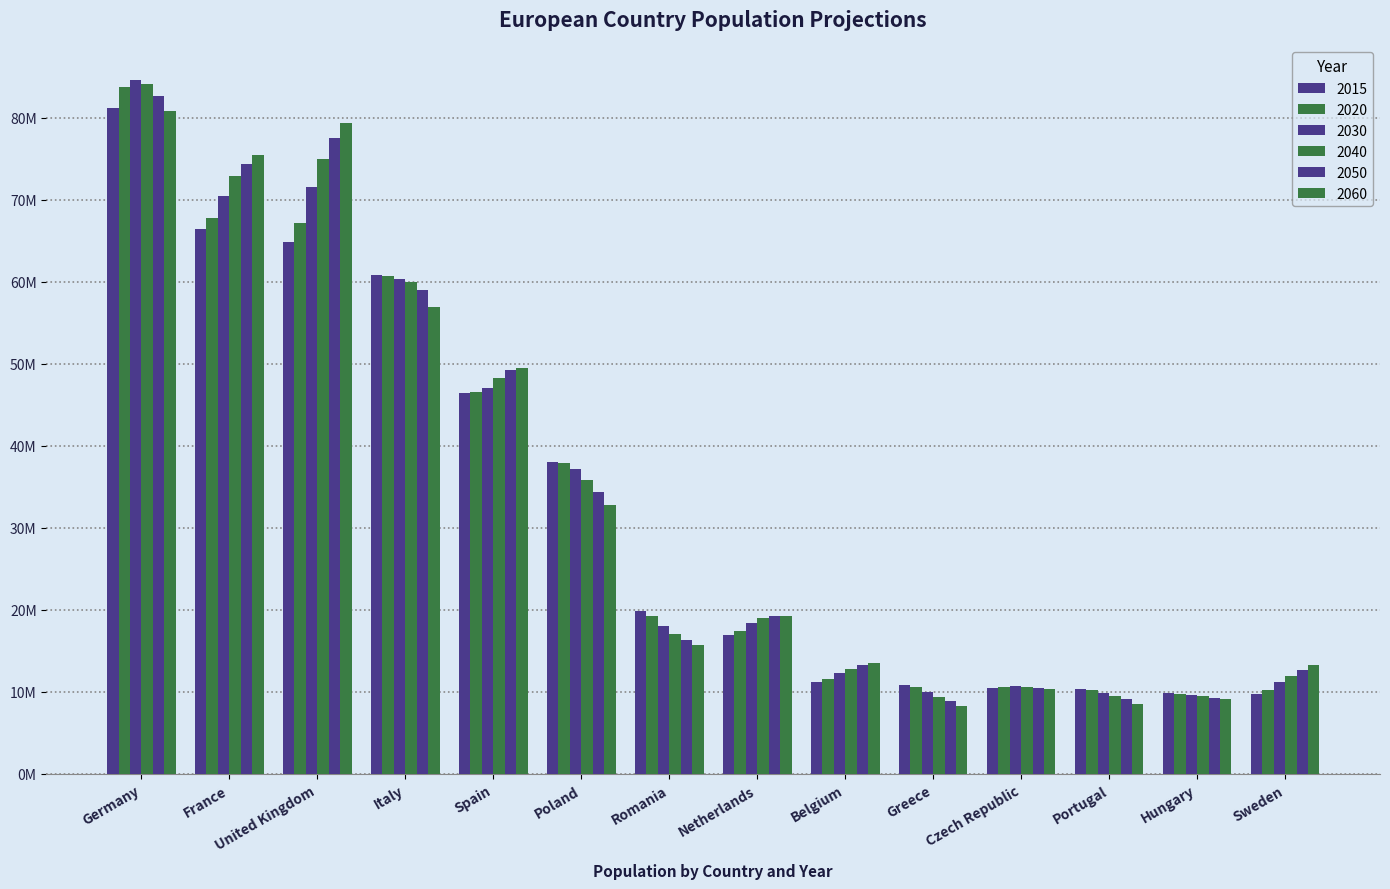

What is the total value across all series at Netherlands?

110299359